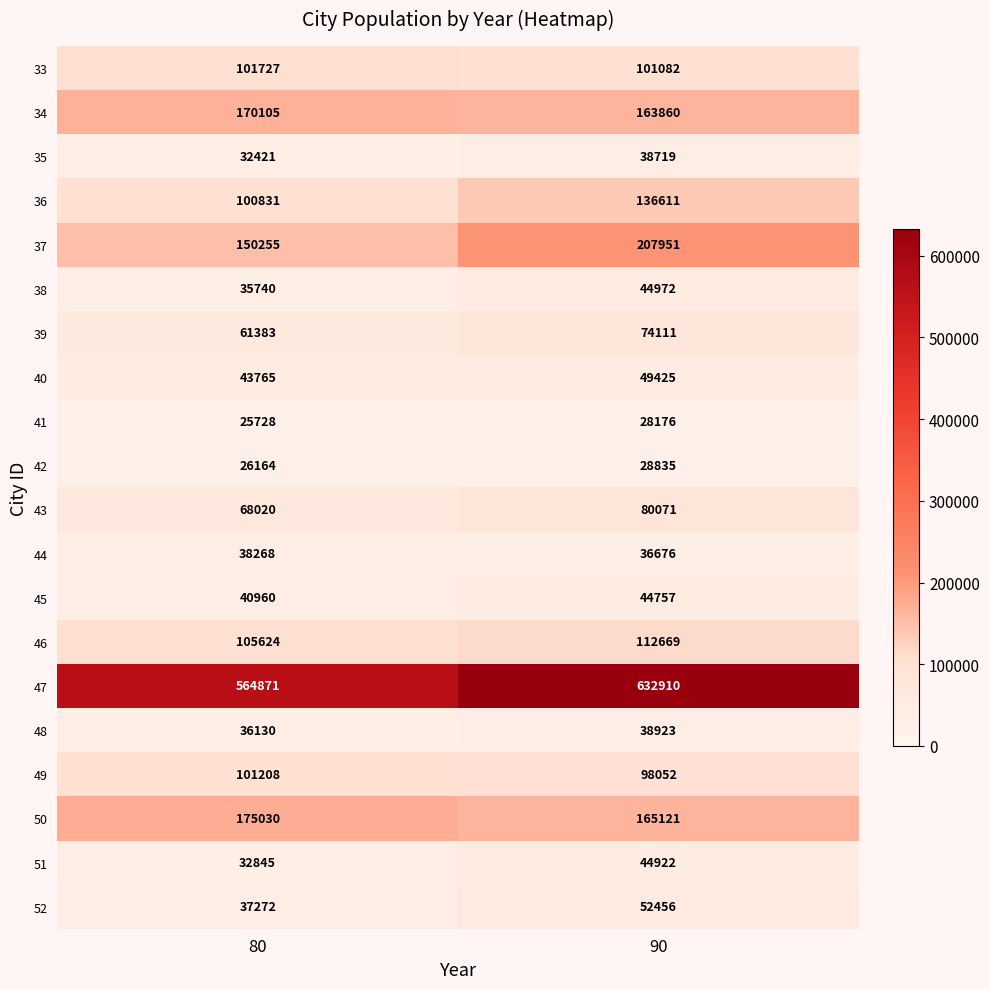

What is the sum of the 33 values at 90 and 80?

202809